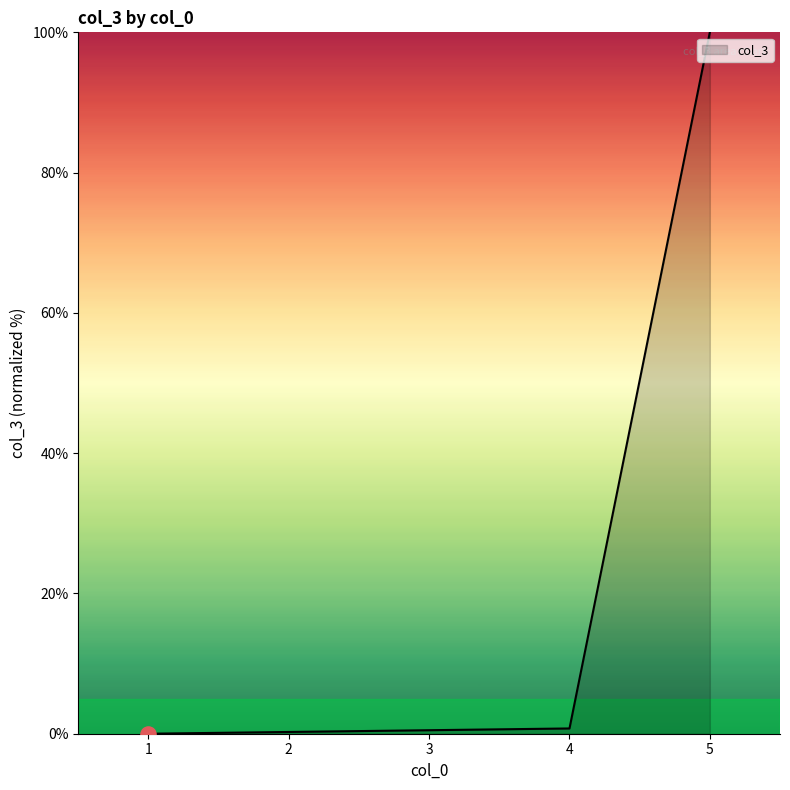

What is the change in value from 3 to 5?

+99.5